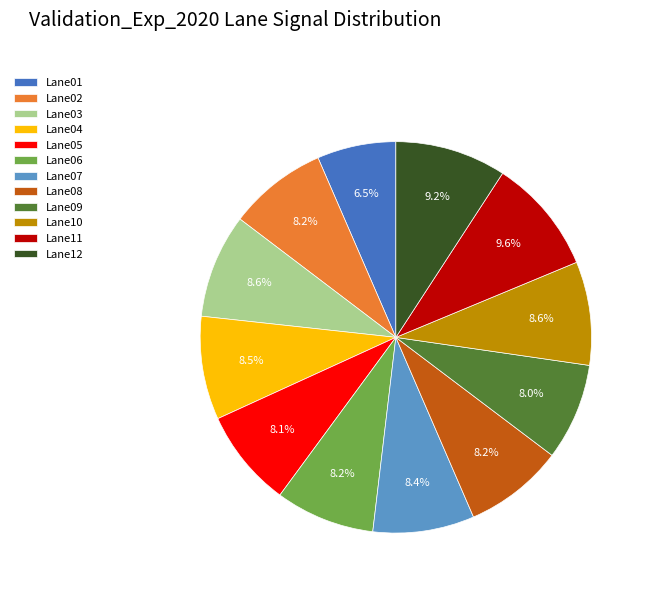

Approximately how many times larger is the value at Lane10 compared to Lane08?

1.0